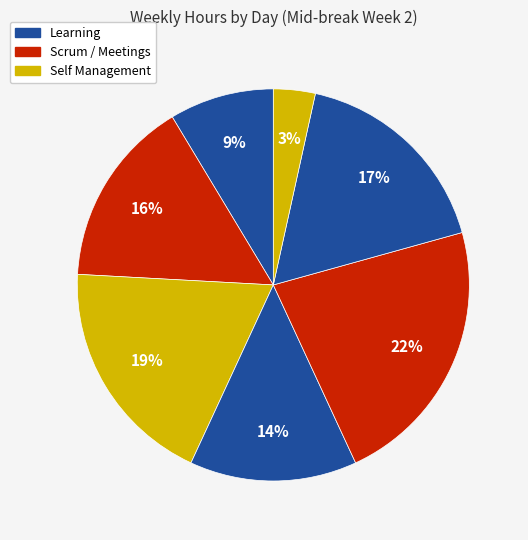

How many segments does this pie chart have?

7